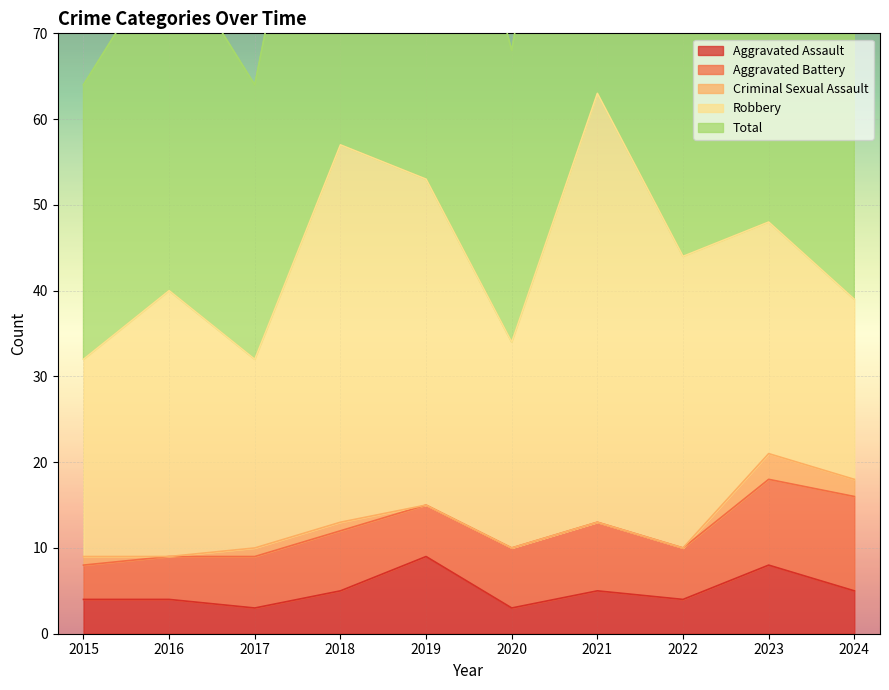

Which has a higher value, 2023 or 2021?

2023